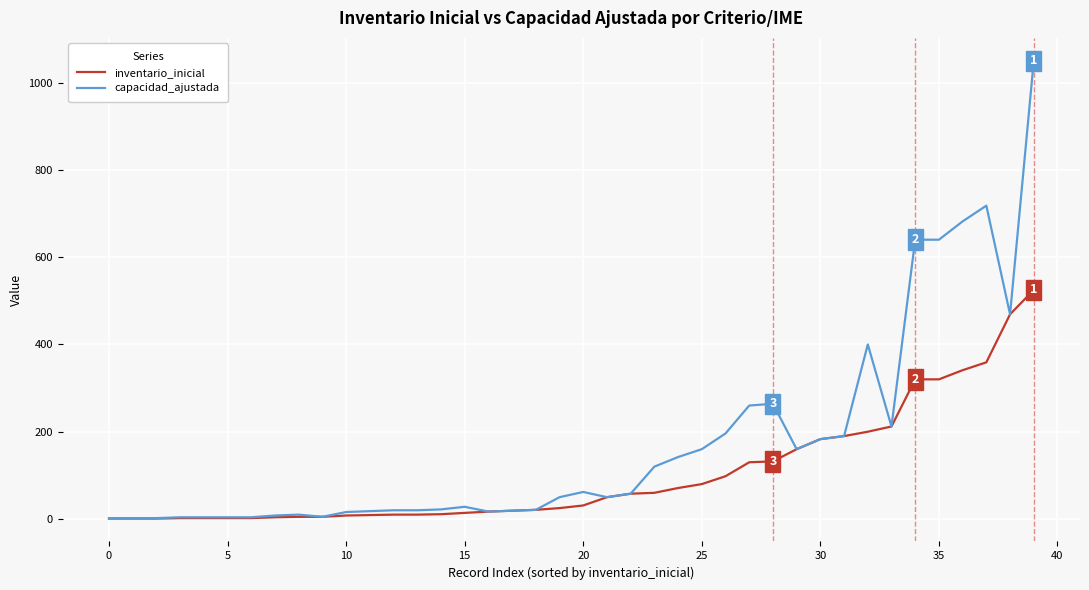

How many categories are shown in the chart?

40